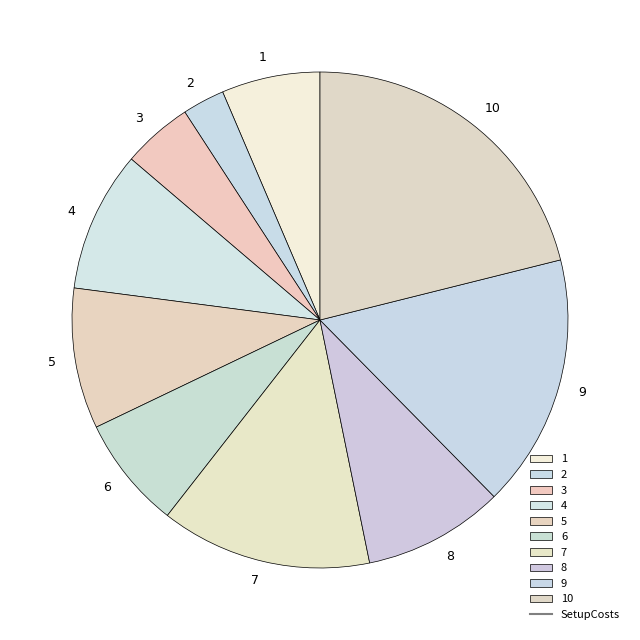

Approximately how many times larger is the value at 5 compared to 7?

0.7